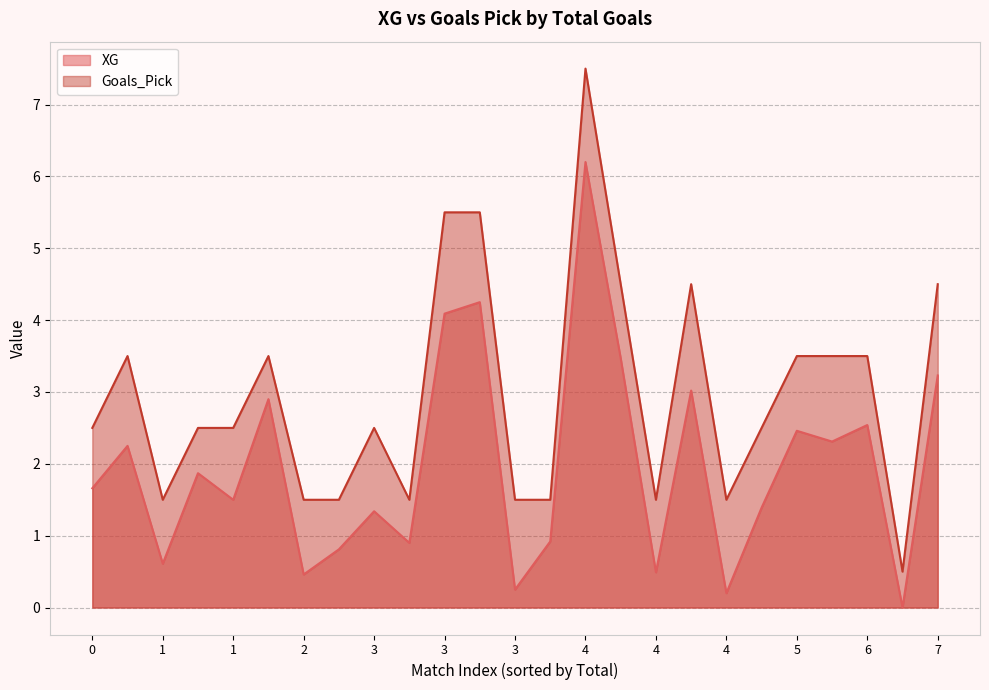

Where does the XG series first go above 1?

0